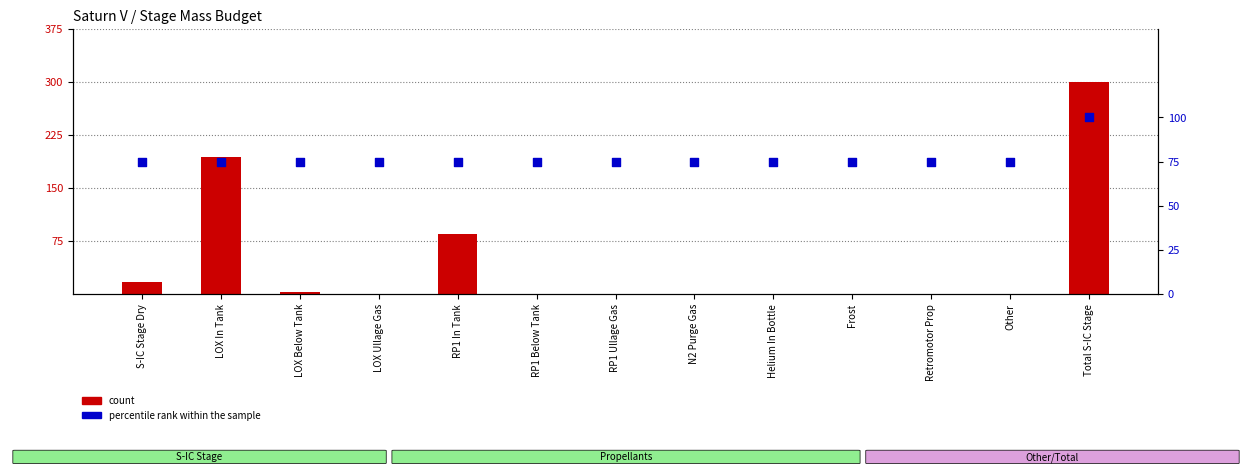

What is the total value across all series at Helium In Bottle?

75.0